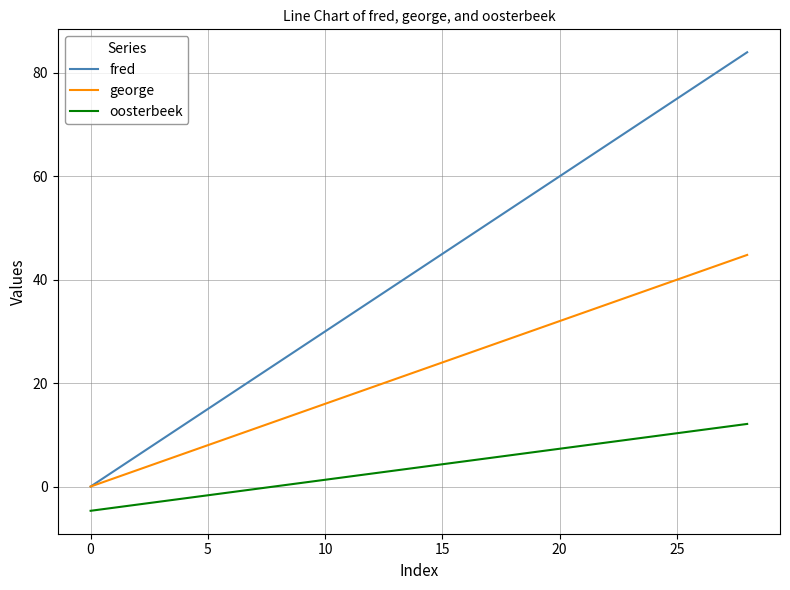

Does the chart display data point markers on the line(s)?

No